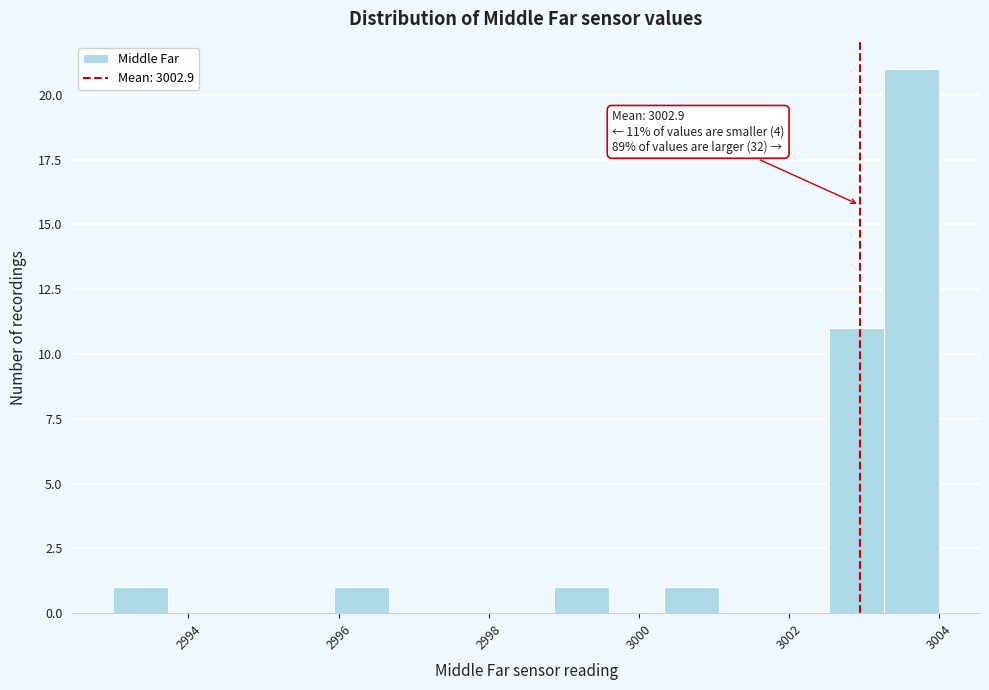

Around what value on the x-axis is the tallest bar? Give the approximate position of its centre, as read against the axis.

3003.6